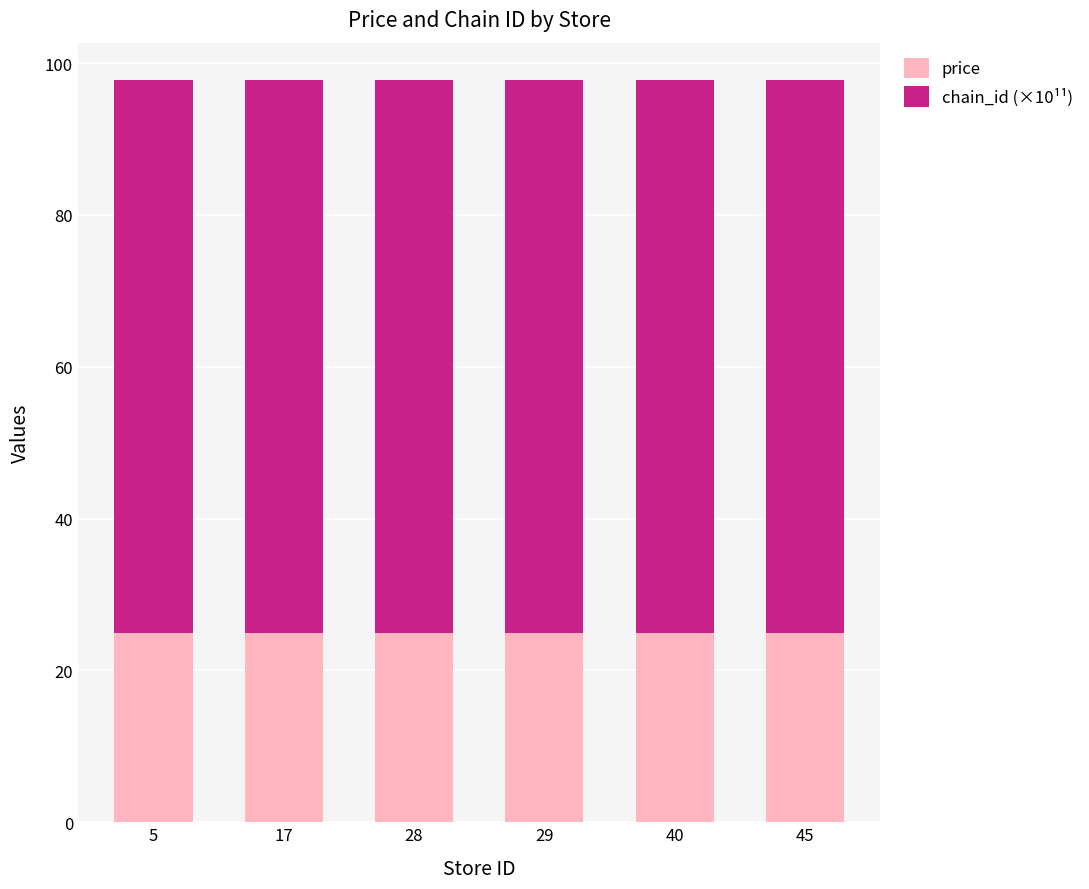

What is the average value of the price series?

24.9